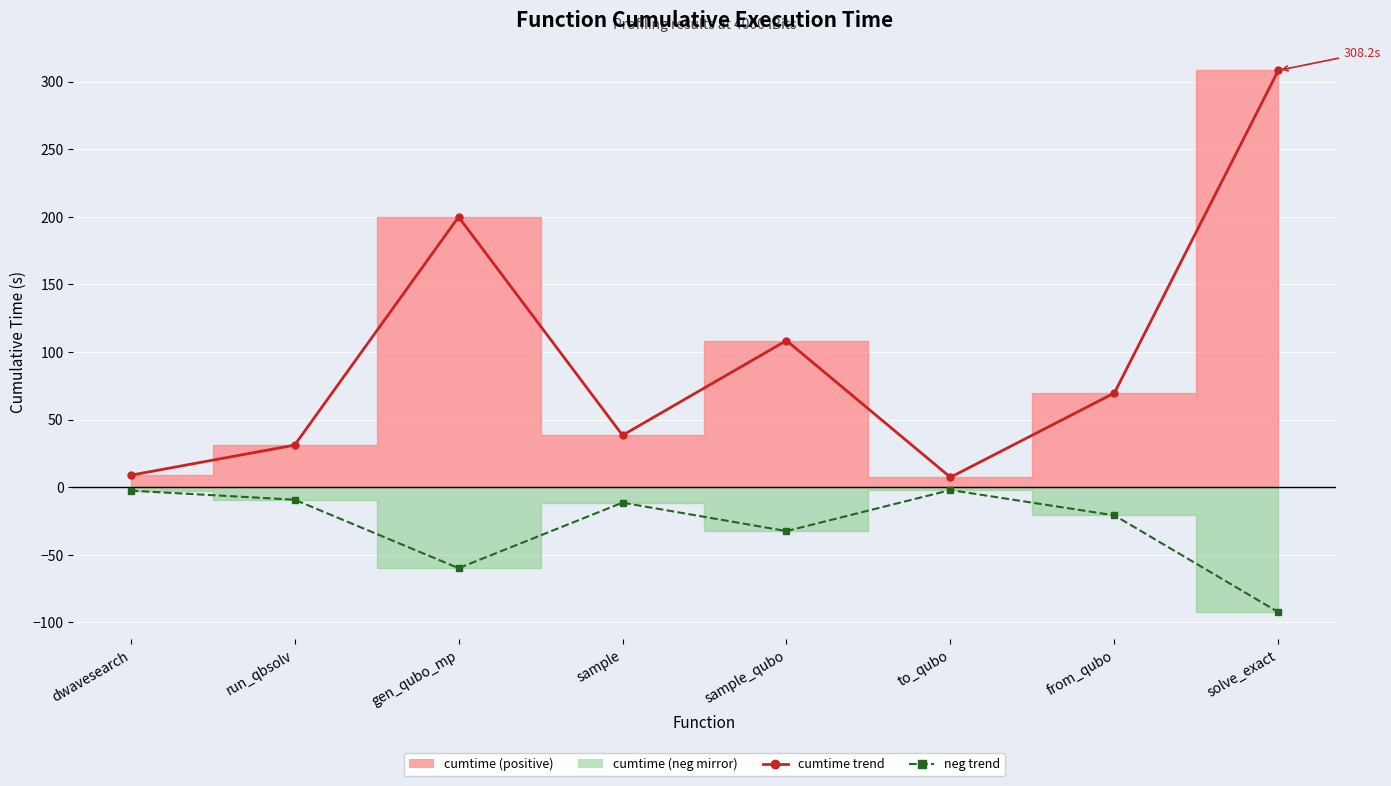

At which category does neg trend reach its first local valley?

gen_qubo_mp